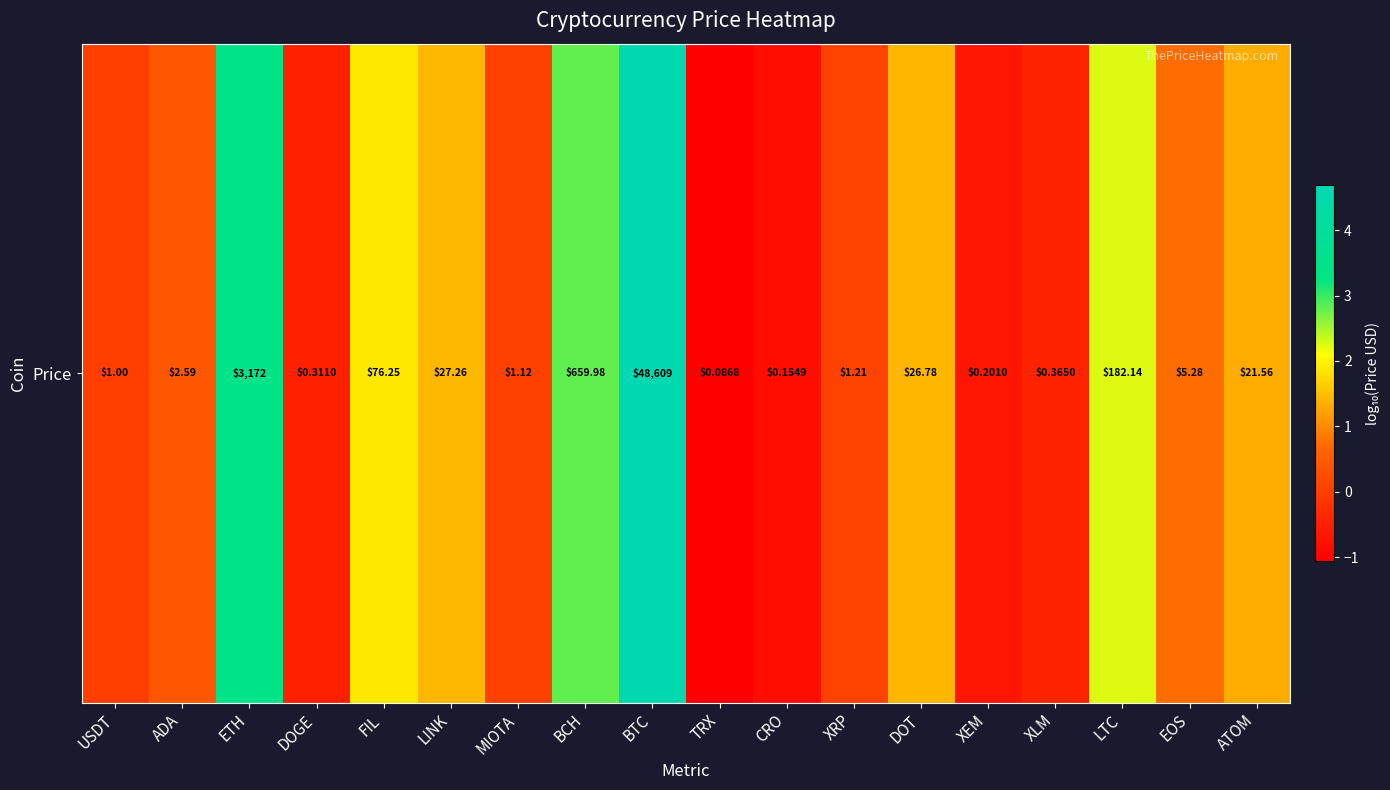

How many values are below 0?

5